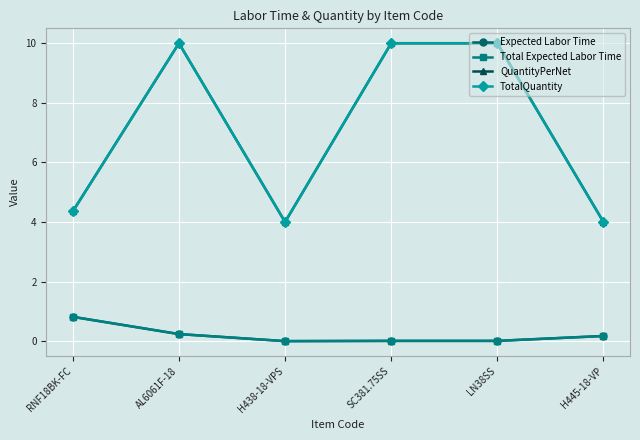

At how many categories does at least one series exceed 2?

6